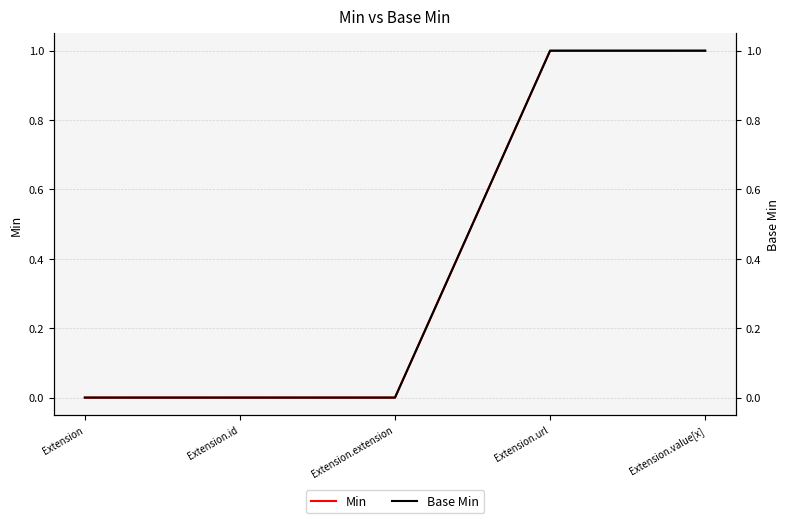

Reading left to right, transcribe all the data shown in this chart.

Min: Extension=0	Extension.id=0	Extension.extension=0	Extension.url=1	Extension.value[x]=1
Base Min: Extension=0	Extension.id=0	Extension.extension=0	Extension.url=1	Extension.value[x]=1